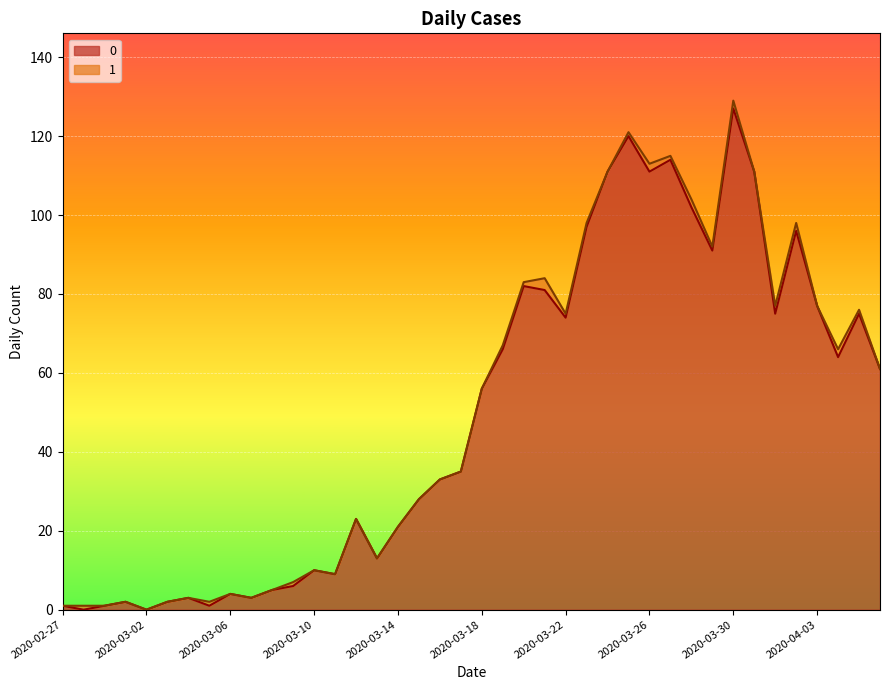

The value at 2020-03-05 is 1. True or false?

False